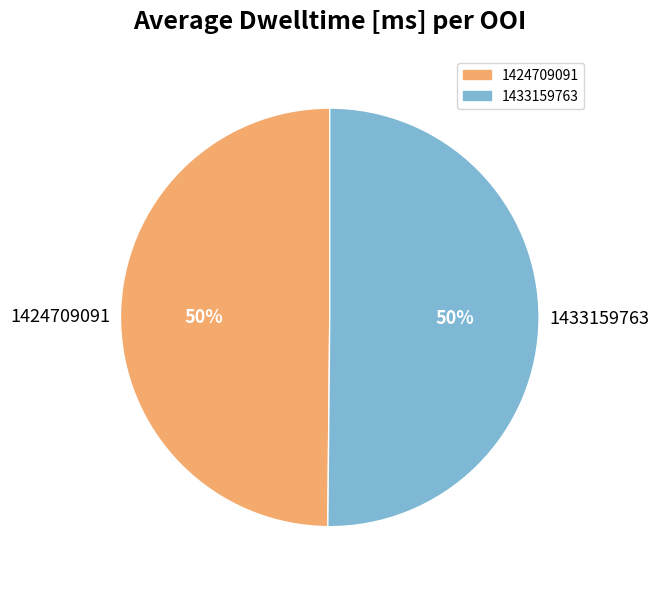

What percentage is the 1433159763 slice, to the nearest percent?

50%